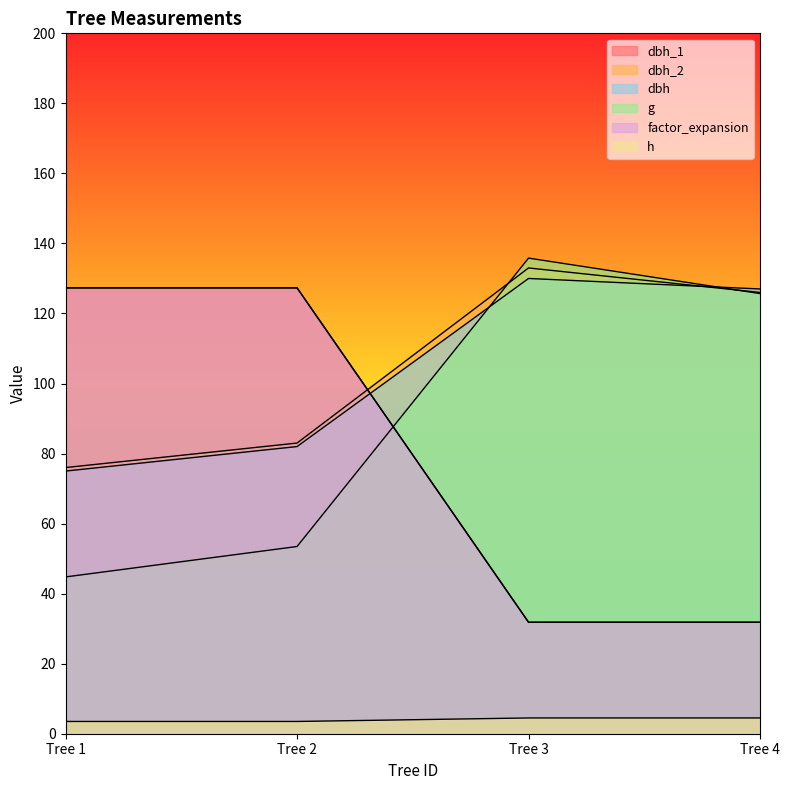

Between Tree 1 and Tree 3, which is larger?

Tree 3